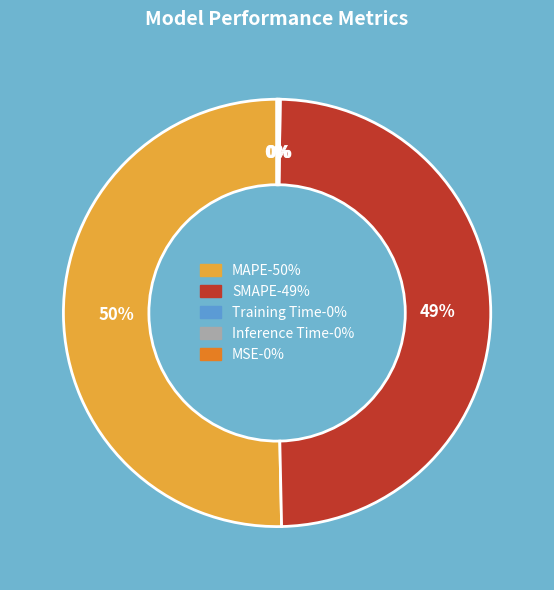

Combined, do MAPE and SMAPE account for over 50%?

Yes